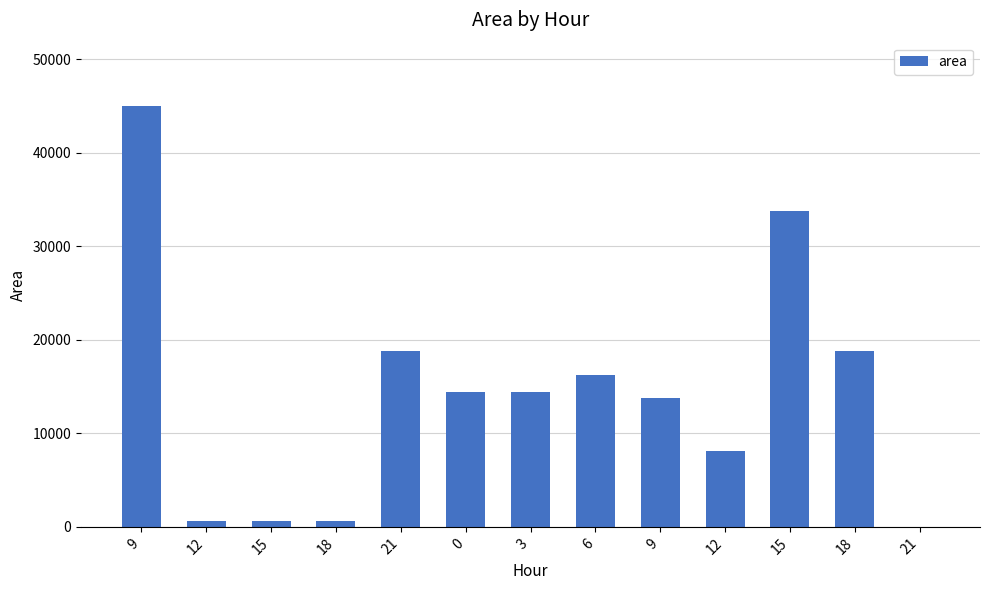

Count the number of categories in the chart.

13